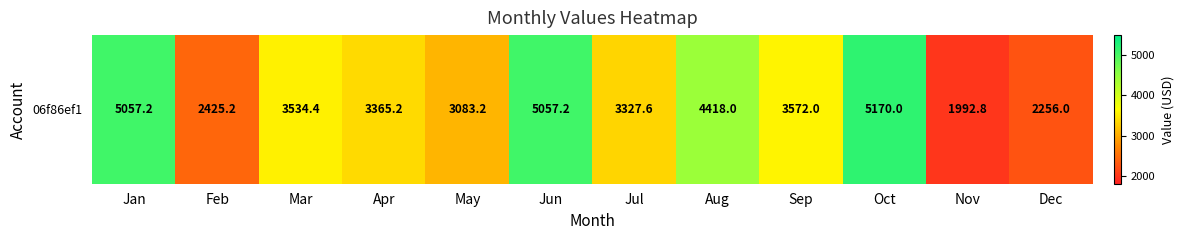

List the labels in order of value, smallest first.

Nov, Dec, Feb, May, Jul, Apr, Mar, Sep, Aug, Jan, Jun, Oct